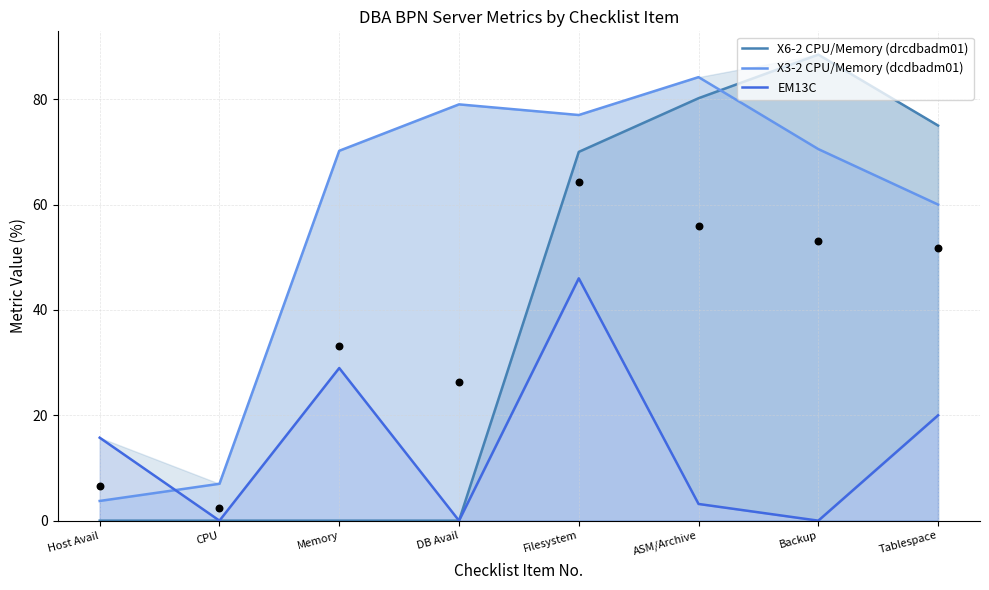

Which series has the widest spread of Y values?

X6-2 CPU/Memory (drcdbadm01)